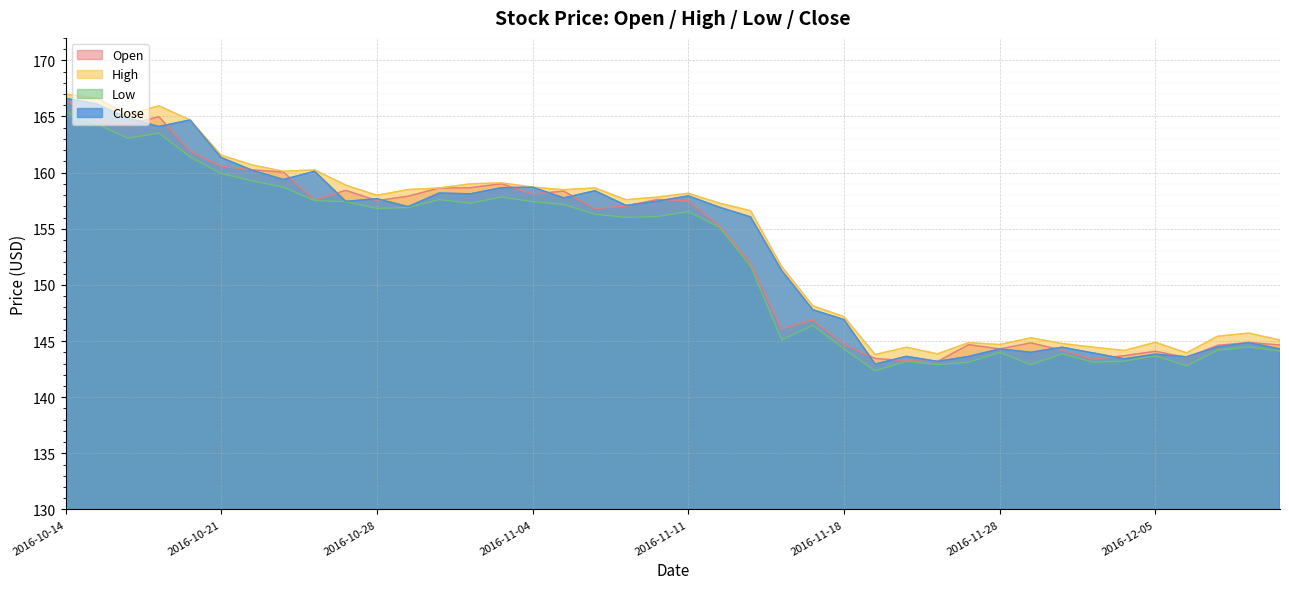

What is the highest value of the High series?

167.0